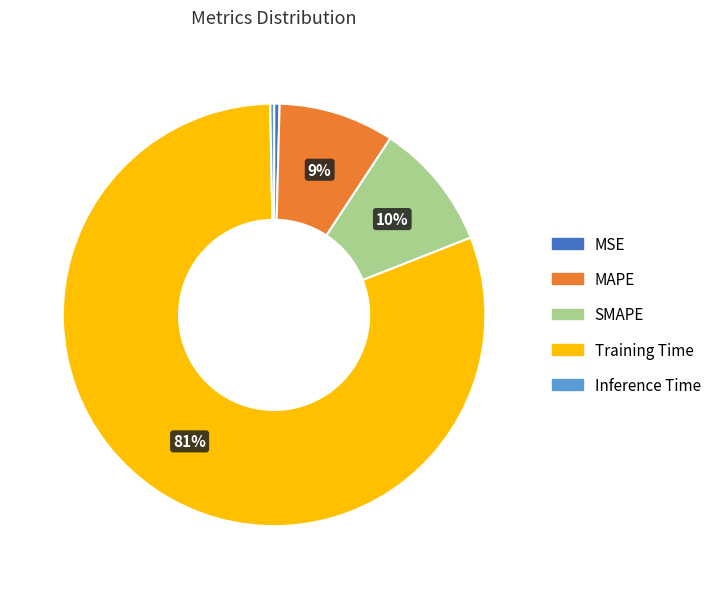

Which has a higher value, Inference Time or Training Time?

Training Time